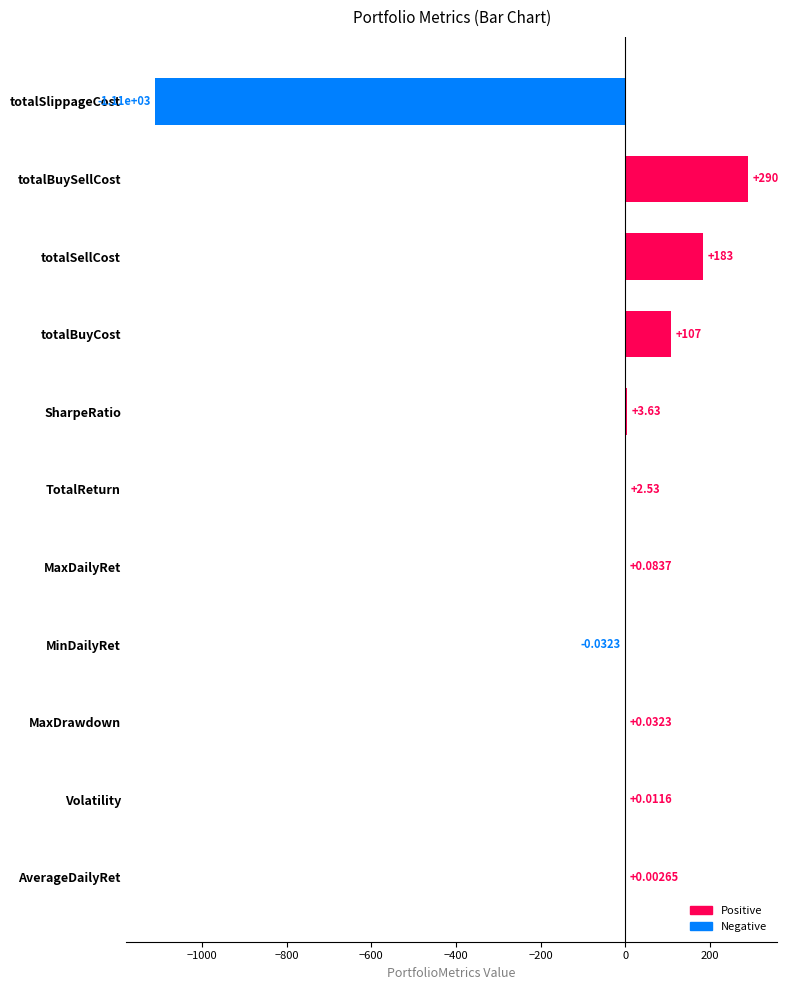

What is the sum of all values?

-524.4